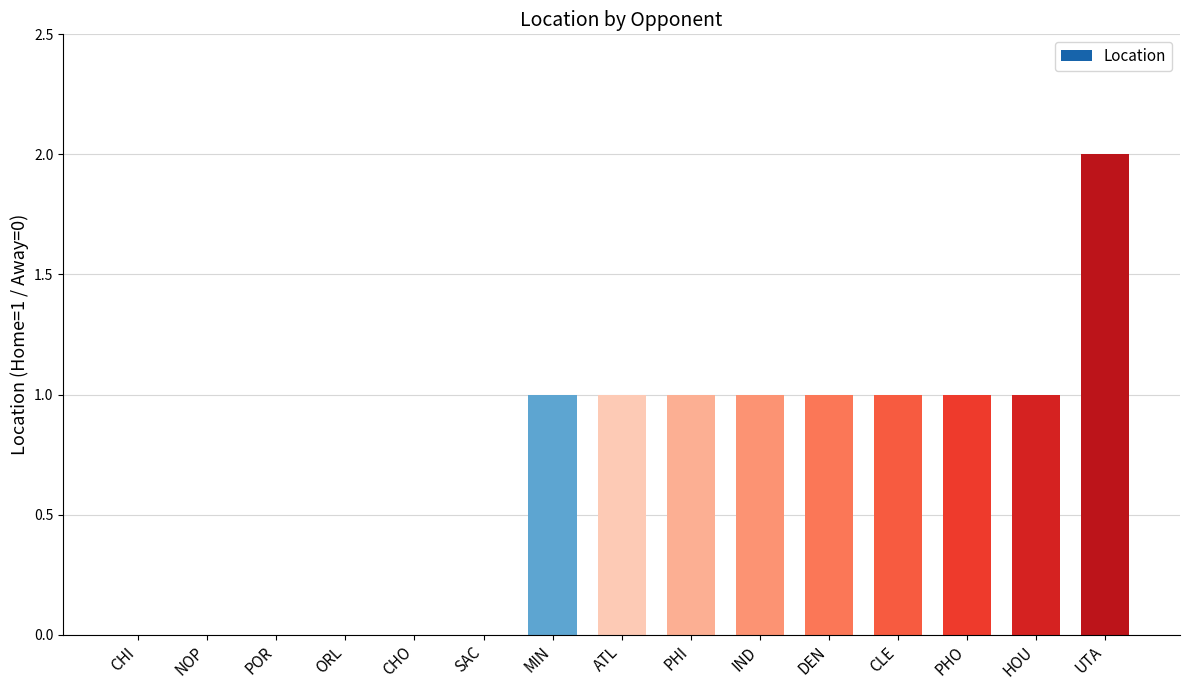

What is the sum of all values?

10